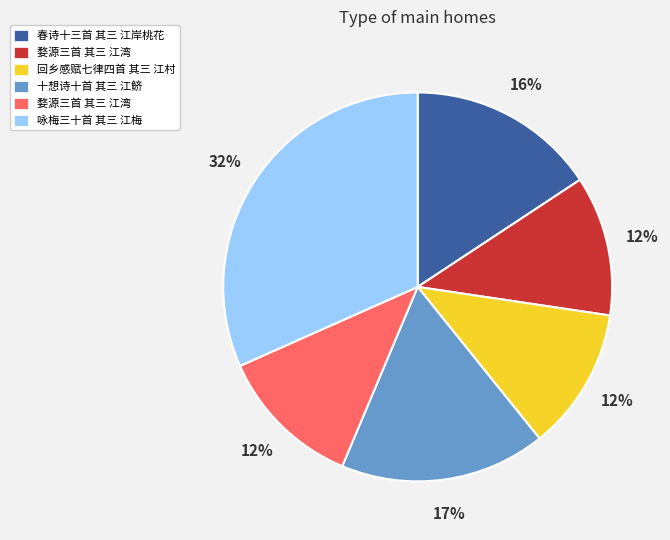

Does any single category account for the majority?

No